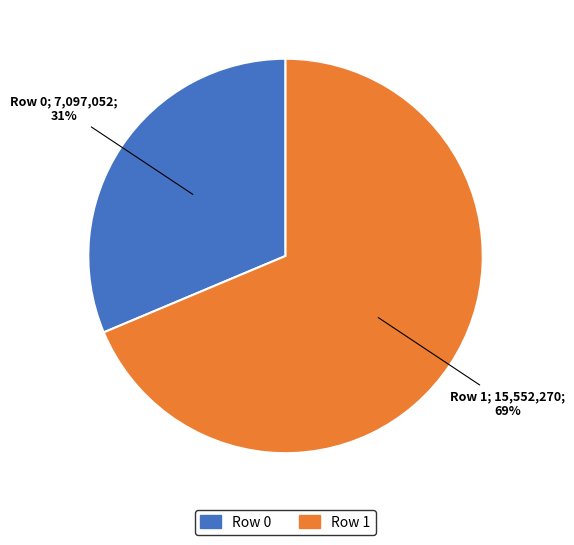

To the nearest percent, what portion does Row 1 represent?

69%